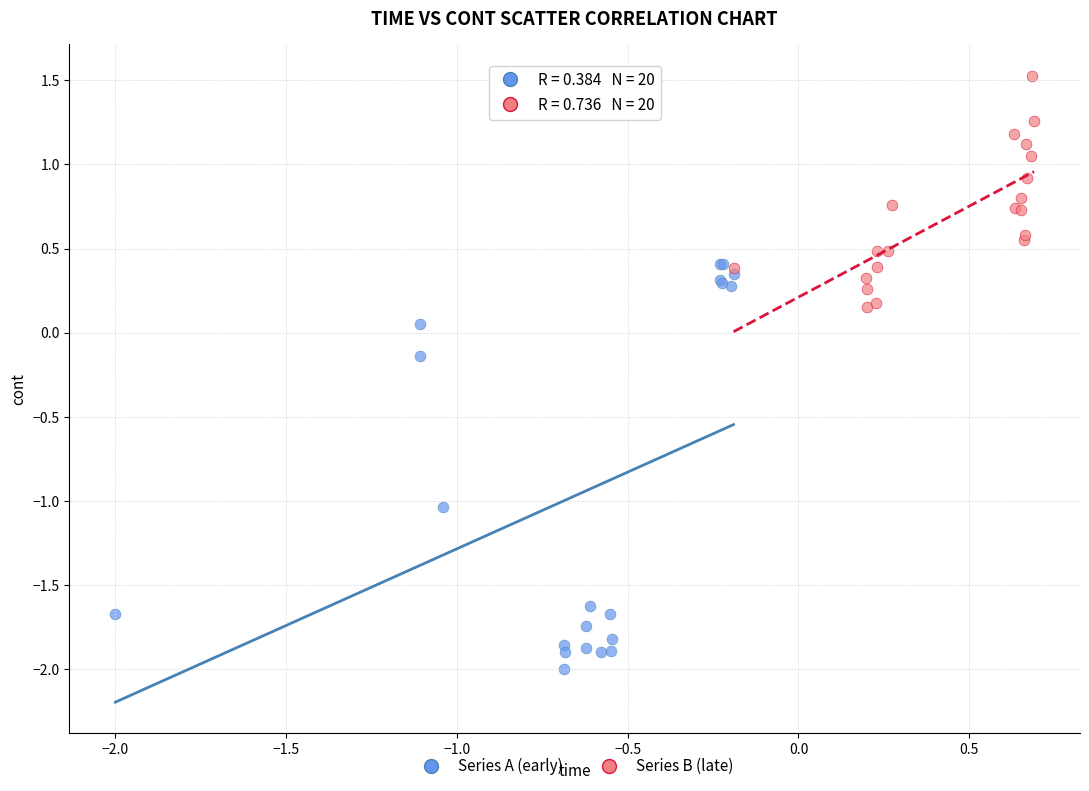

Which series reaches the minimum Y coordinate?

Series A (early)